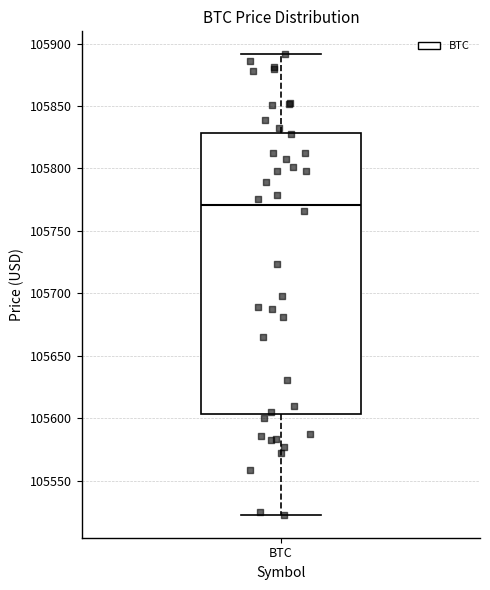

Where does the lower whisker of the box for BTC end on the y-axis? The values are not printed on the chart, so give them approximately, as read against the axis.

105525